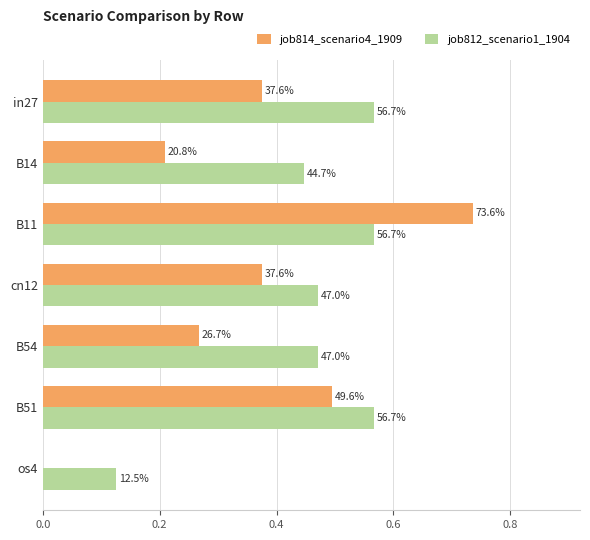

Rank the series by their average value, from lowest to highest.

job814_scenario4_1909, job812_scenario1_1904